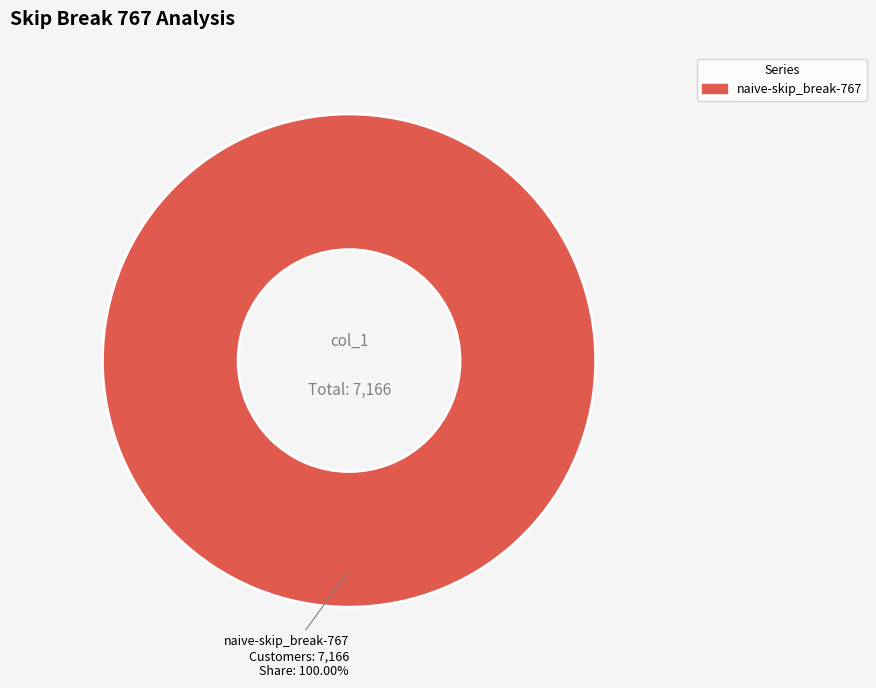

How many slices are in this pie chart?

1